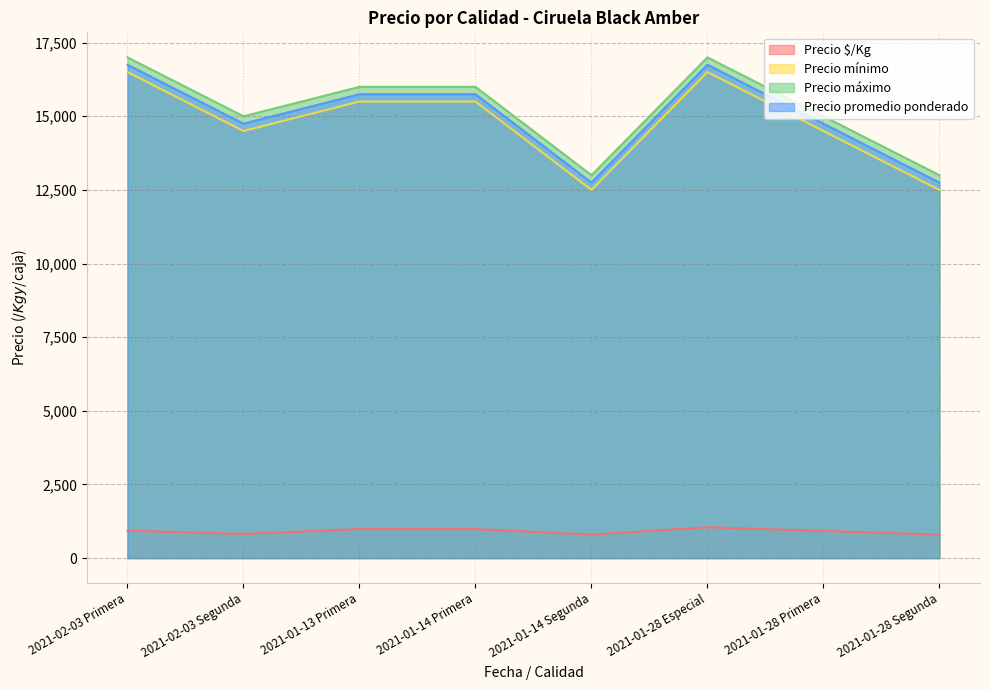

What is the lowest value of the Precio mínimo series?

12500